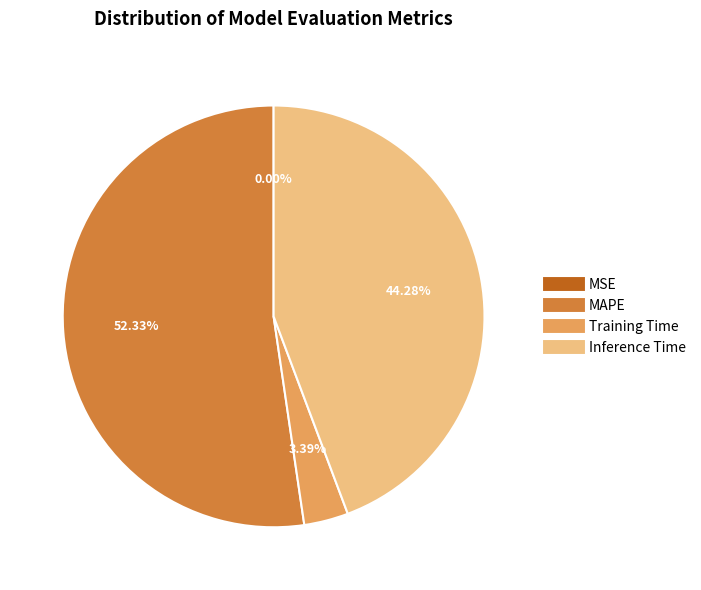

Does any single category account for the majority?

Yes